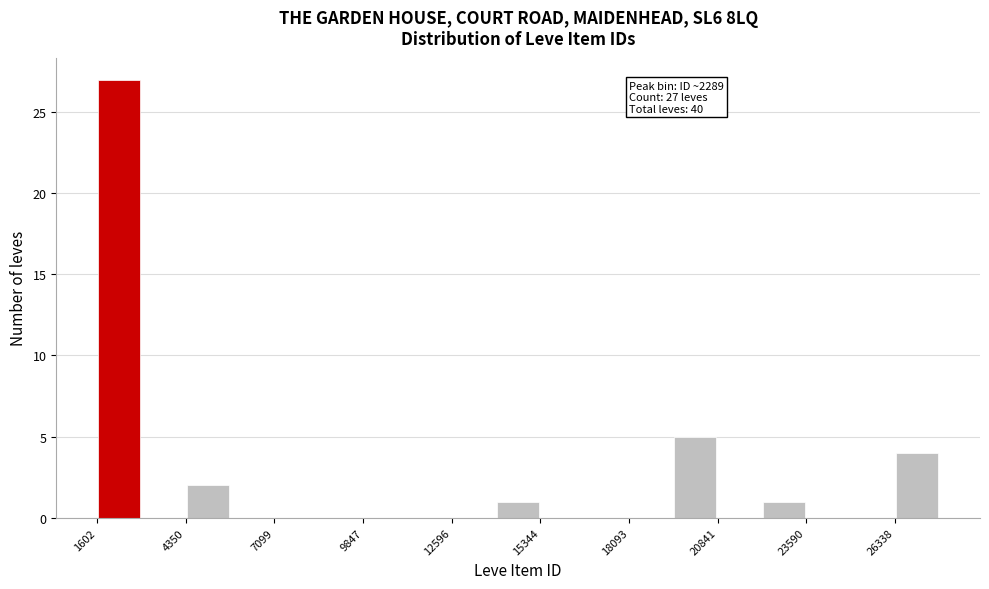

Around what value on the x-axis is the tallest bar? Give the approximate position of its centre, as read against the axis.

2500